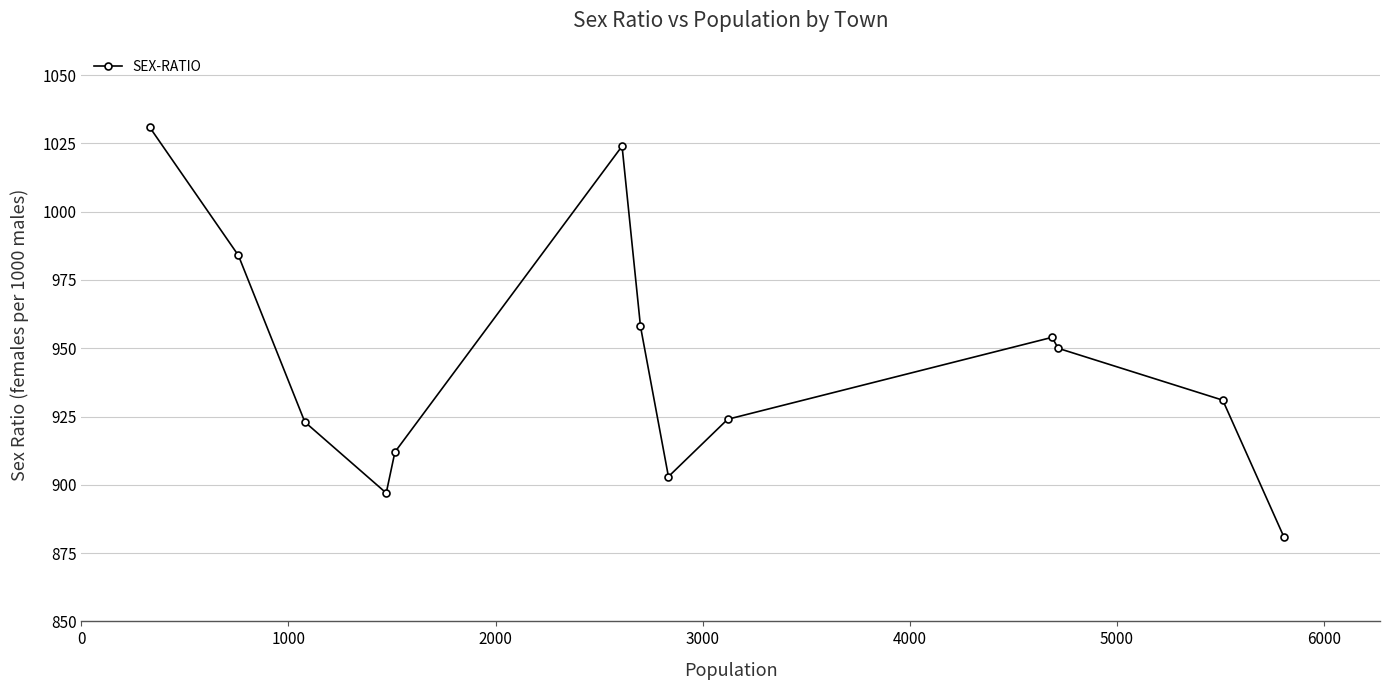

How many series are shown in this chart?

1